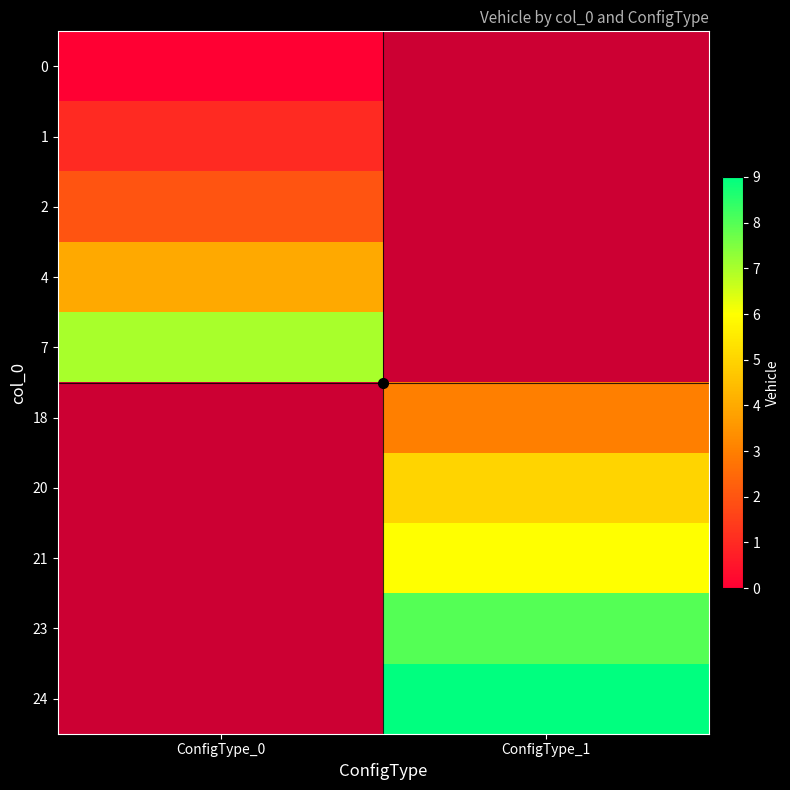

True or false: 2 has a value of 1.1 at ConfigType_0.

False